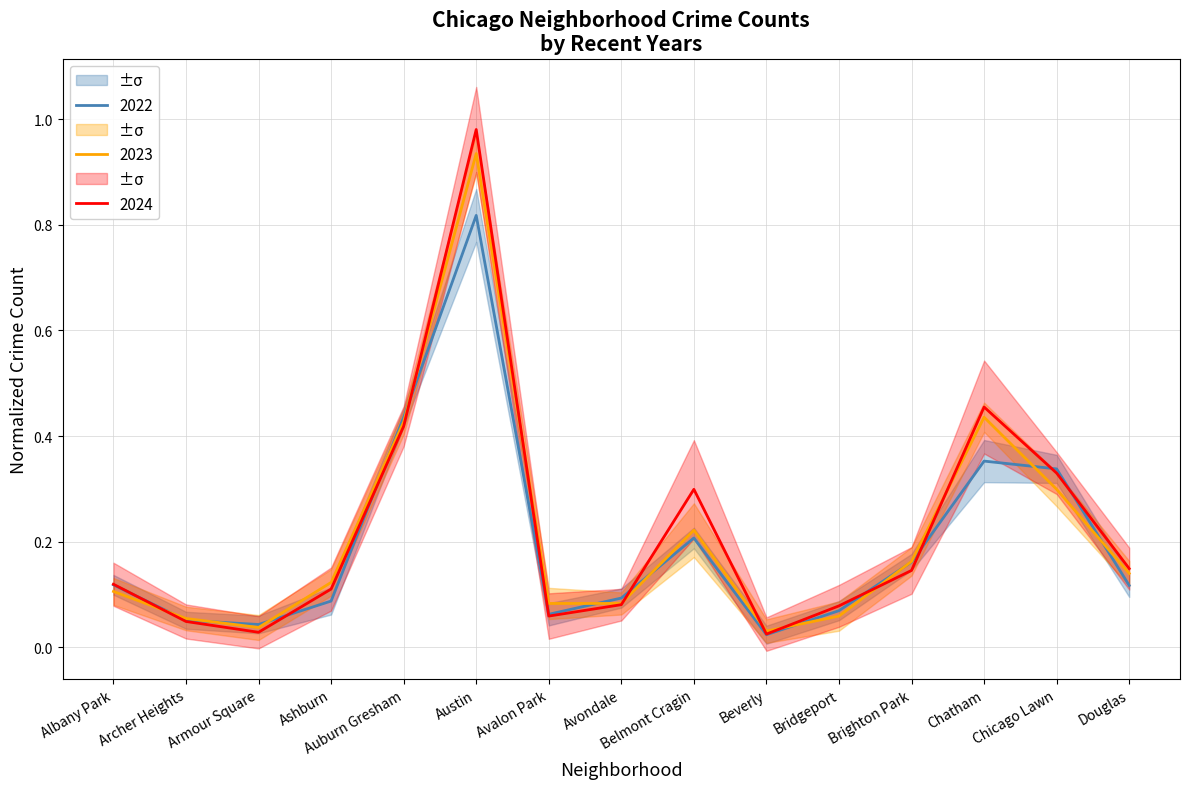

At which label is 2024 closest to 0?

Beverly